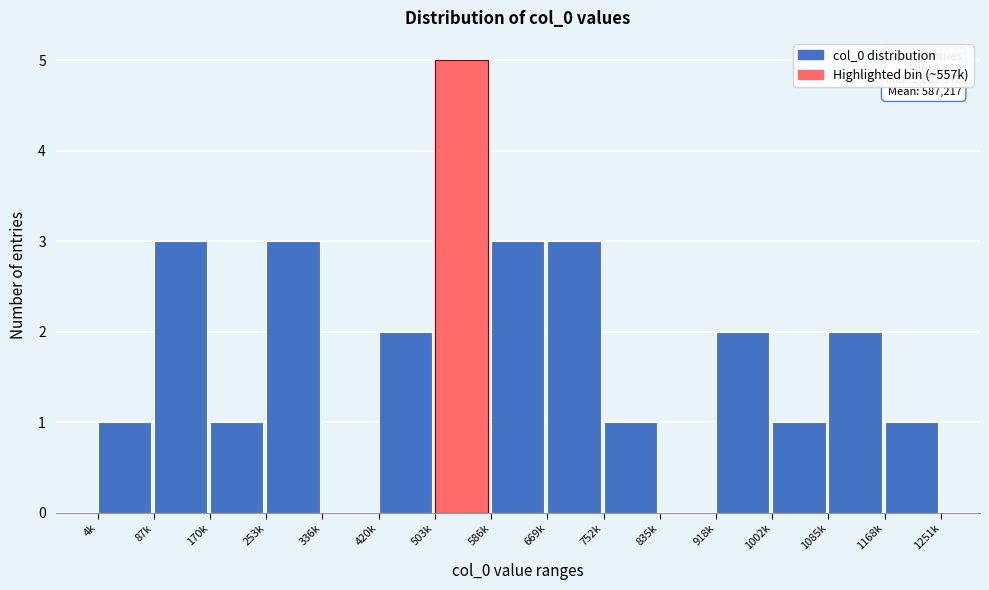

Reading left to right, extract all data points from this chart.

4k=1	87k=3	170k=1	253k=3	336k=0	420k=2	503k=5	586k=3	669k=3	752k=1	835k=0	918k=2	1002k=1	1085k=2	1168k=1